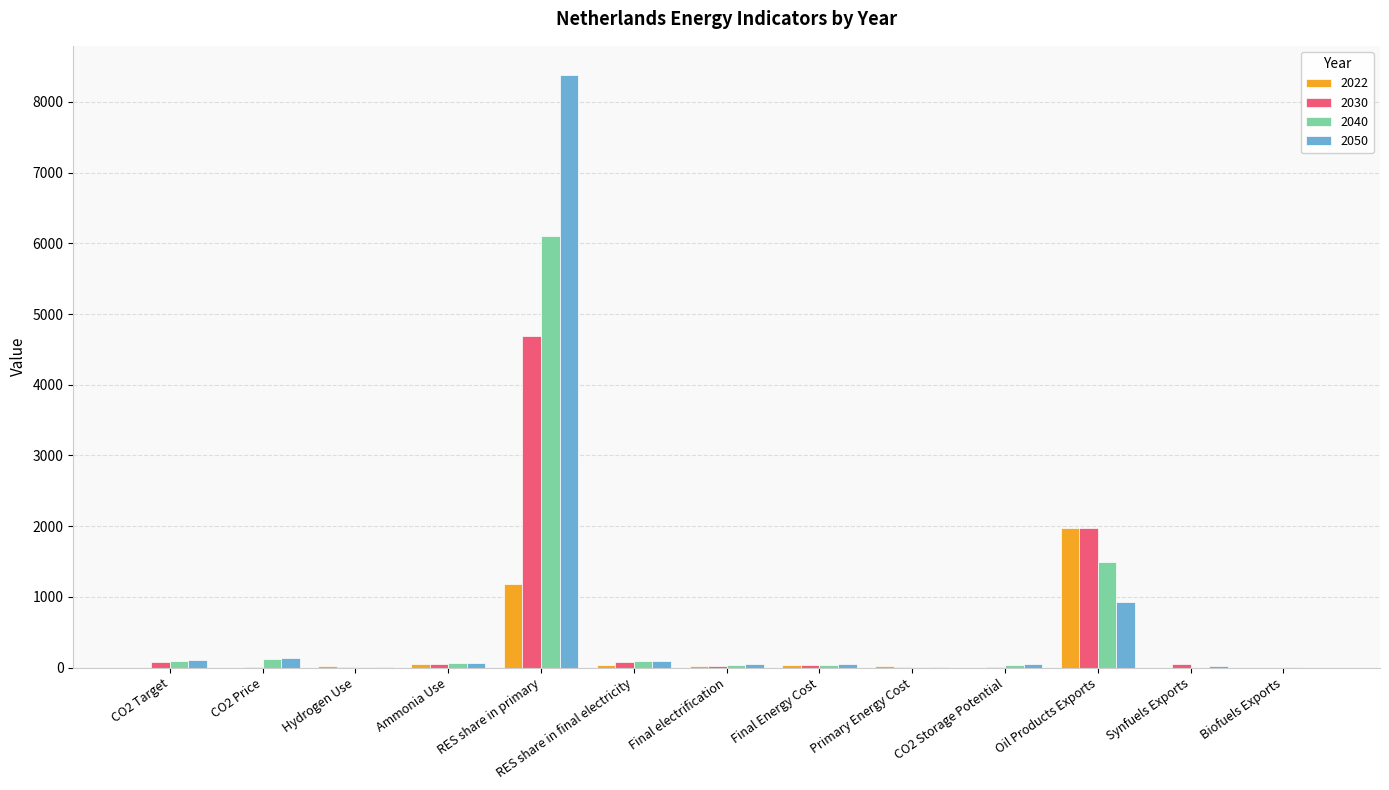

How many groups of bars are there?

13